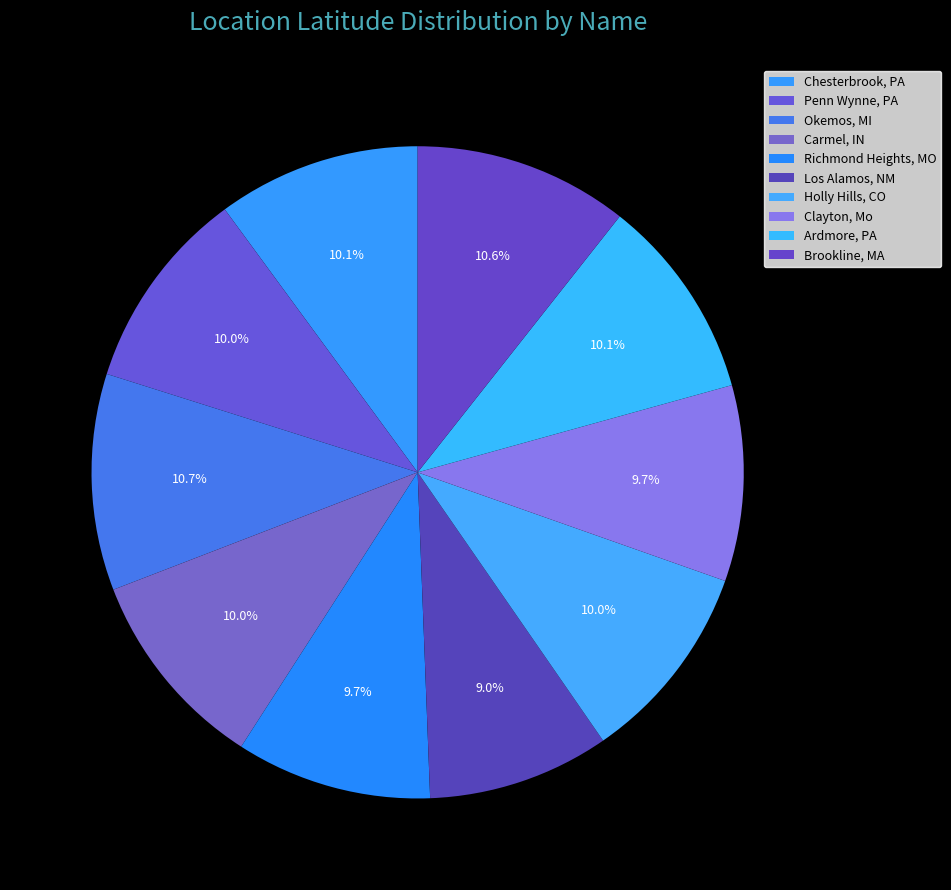

Count the number of slices in the pie.

10